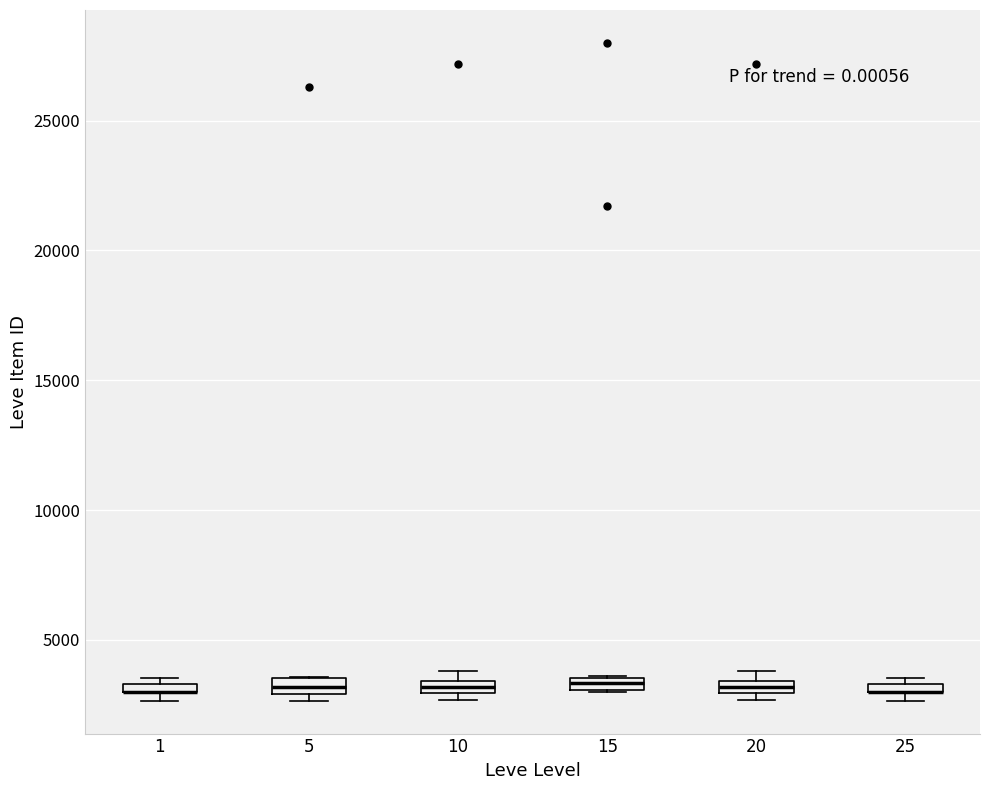

Where is the upper edge of the box at x = 1 on the y-axis? The values are not printed on the chart, so give them approximately, as read against the axis.

3500